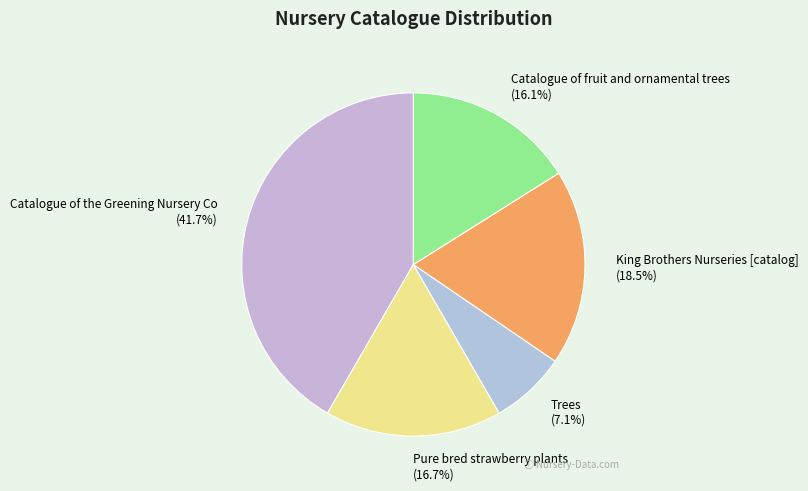

How many slices are in this pie chart?

5